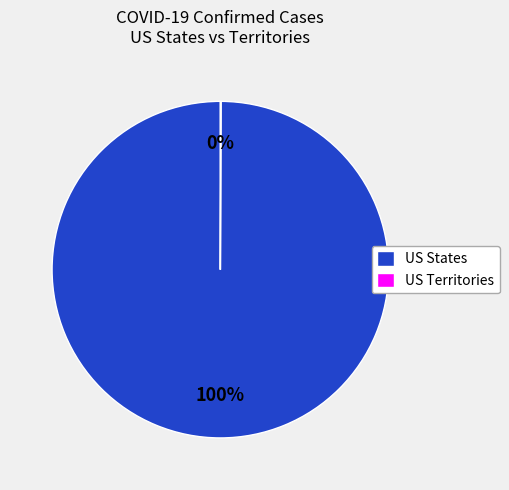

To the nearest percent, what is the difference between the largest and smallest slice percentages?

100%